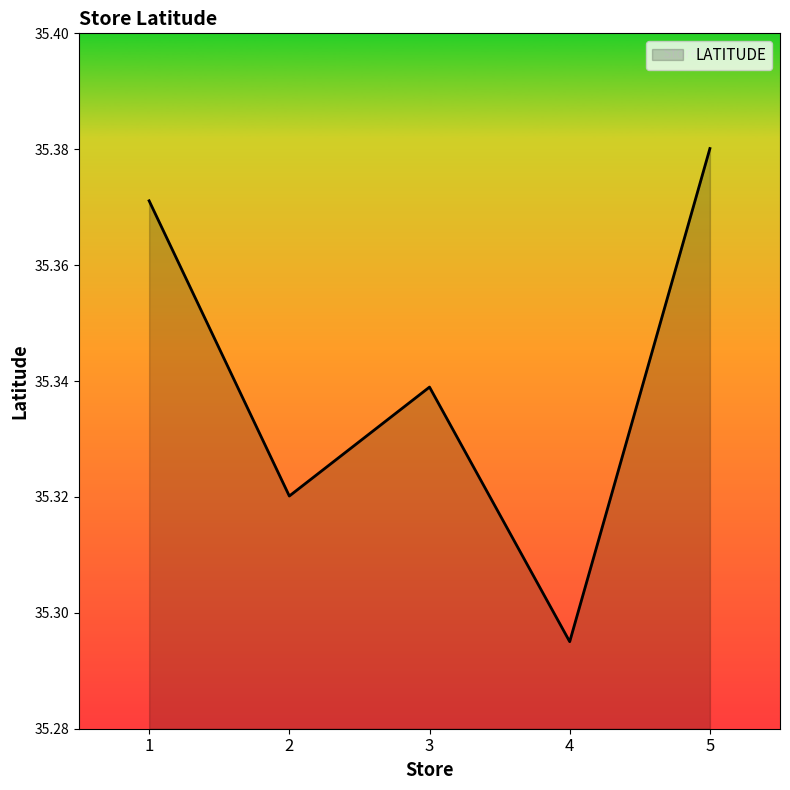

At which category does the data reach its first local valley?

2